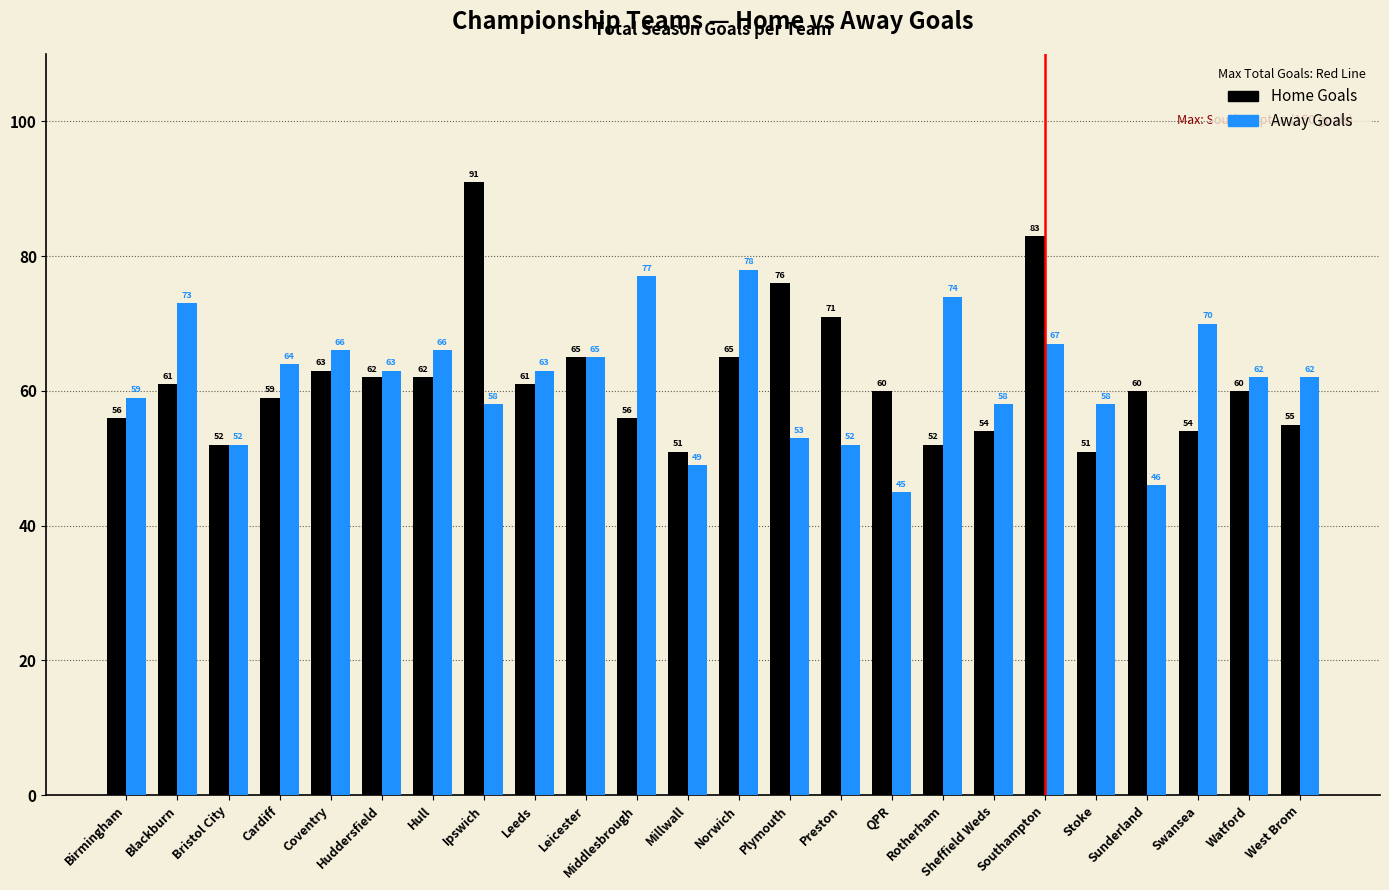

The value of Home Goals at Huddersfield is 91. True or false?

False